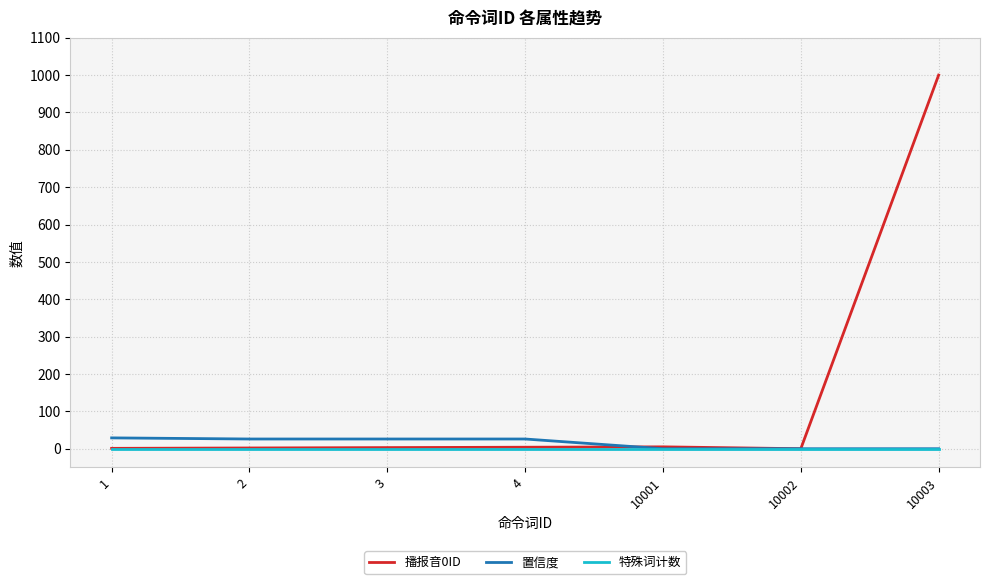

The value of 特殊词计数 at 2 is 0. True or false?

True